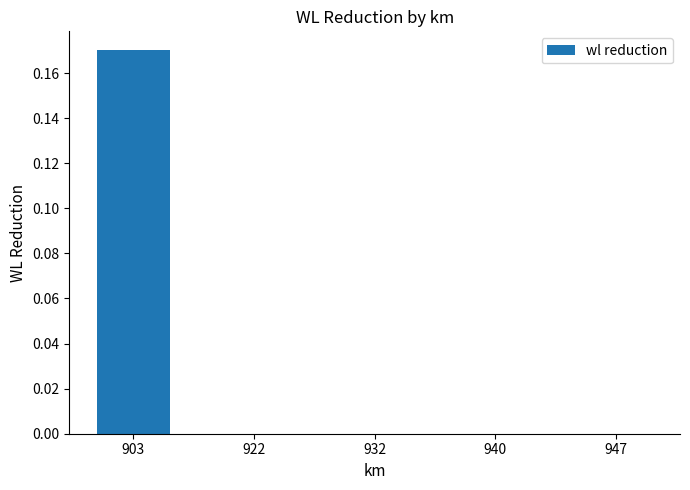

Are the bars horizontal?

No